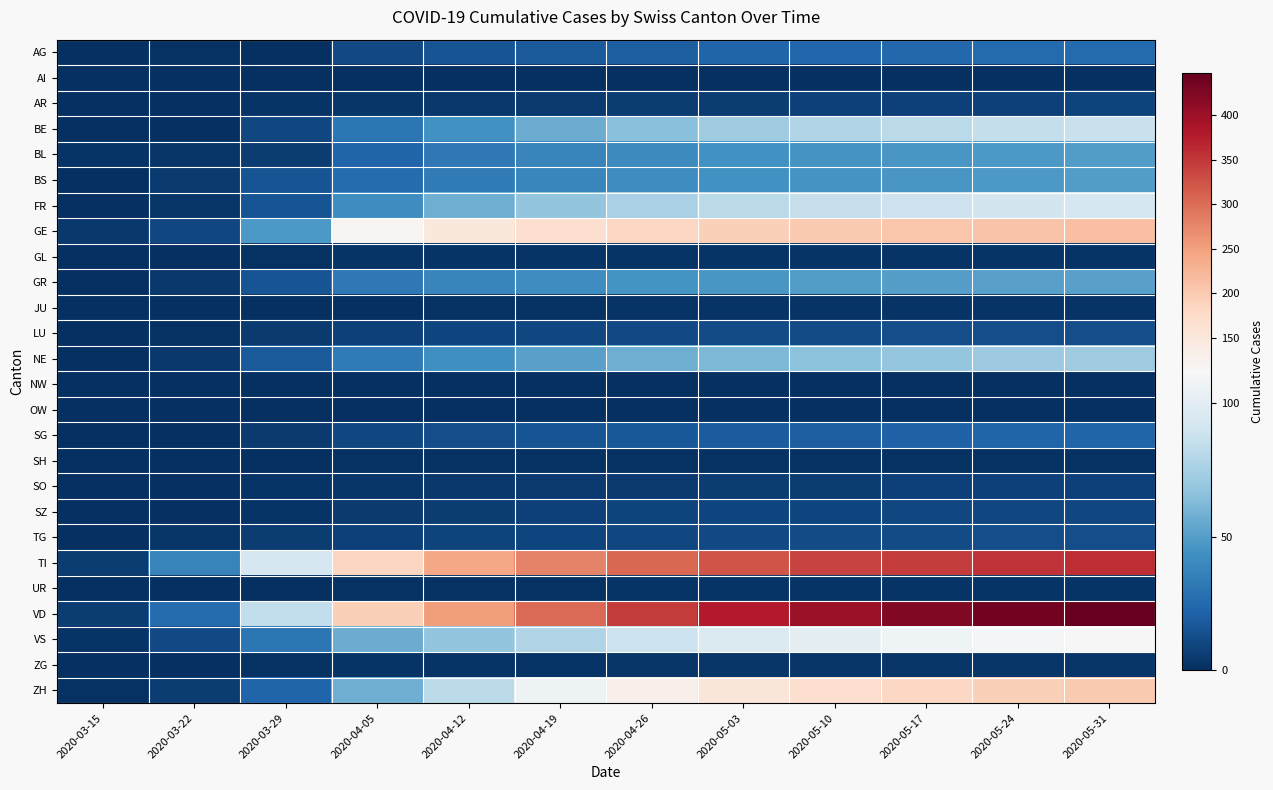

Rank the series by their maximum value, from lowest to highest.

AI, NW, OW, SH, GL, JU, UR, ZG, SO, AR, SZ, LU, TG, SG, AG, BL, BS, GR, NE, BE, FR, VS, ZH, GE, TI, VD